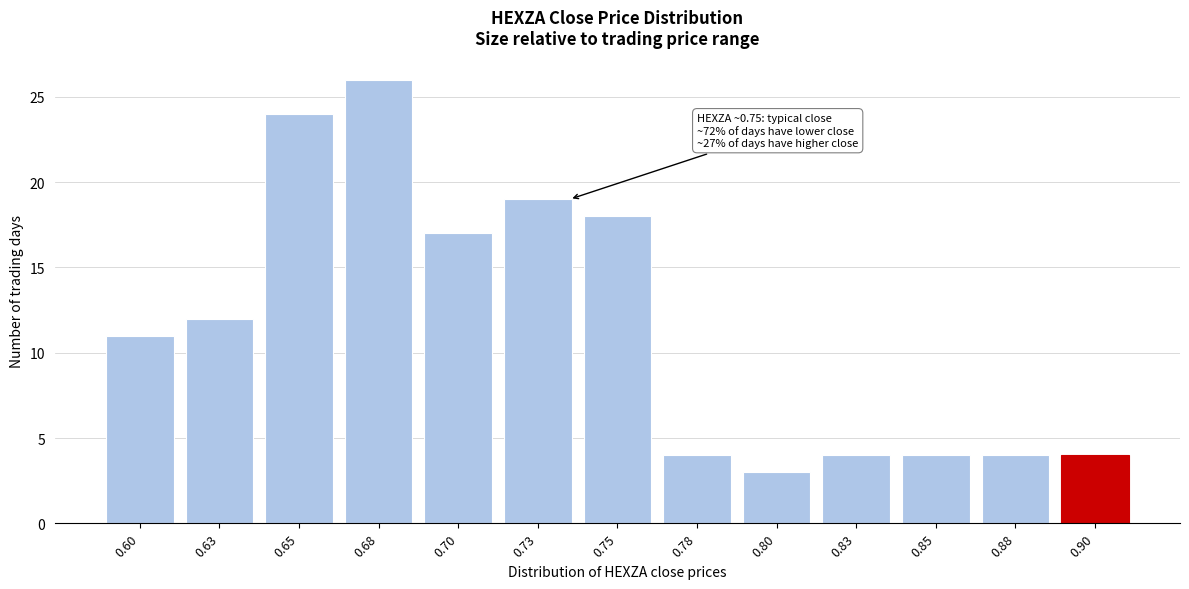

Reading left to right, transcribe all the data shown in this chart.

11	12	24	26	17	19	18	4	3	4	4	4	4